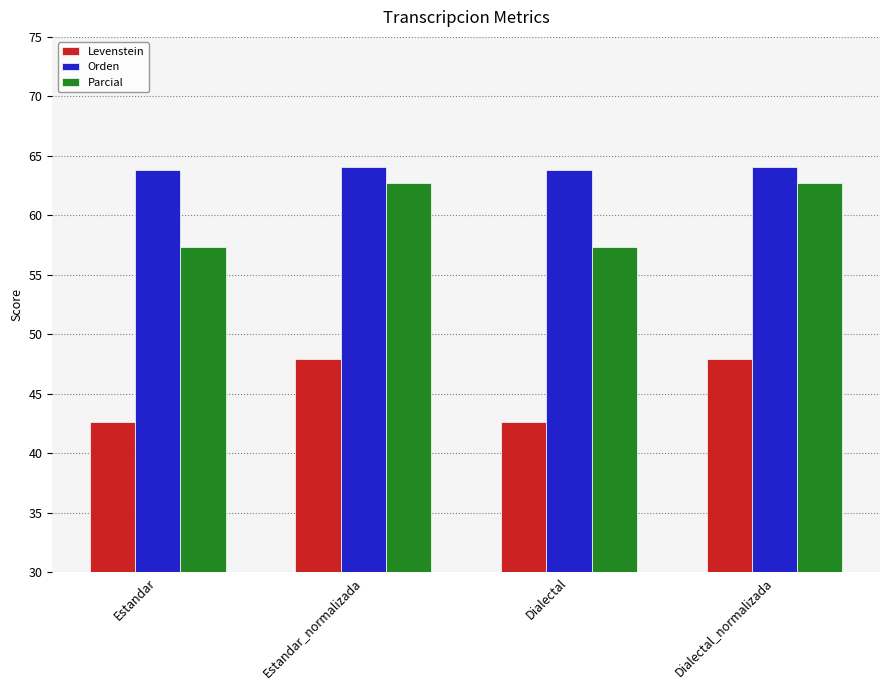

What is the label of the 1st bar from the right?

Dialectal_normalizada